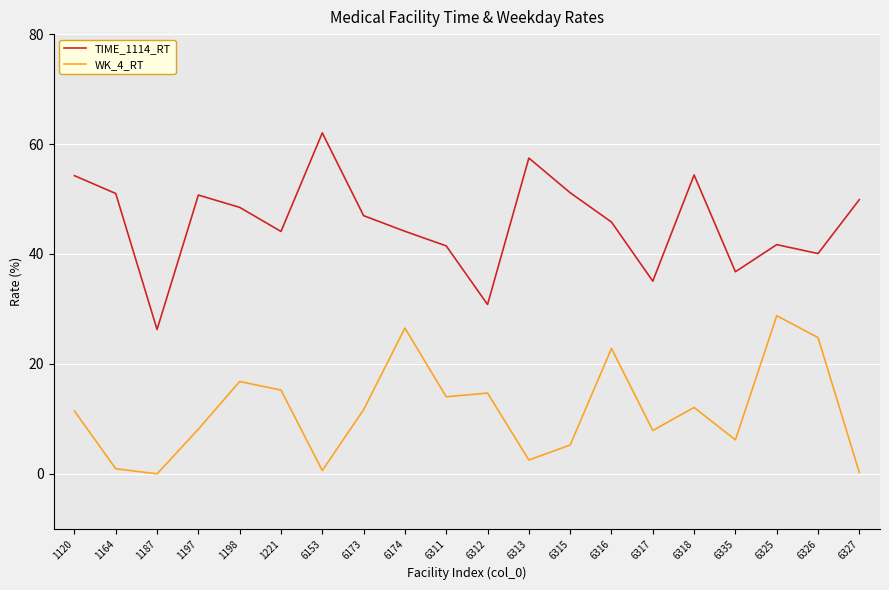

The value of TIME_1114_RT at 6313 is 37.9. True or false?

False